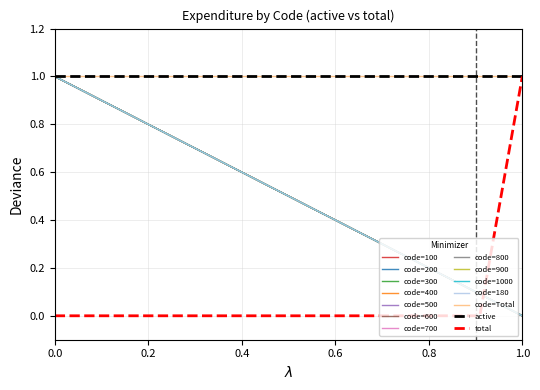

List the labels in order of value, smallest first.

100, 200, 300, 400, 500, 600, 700, 800, 900, 1000, 180, Total